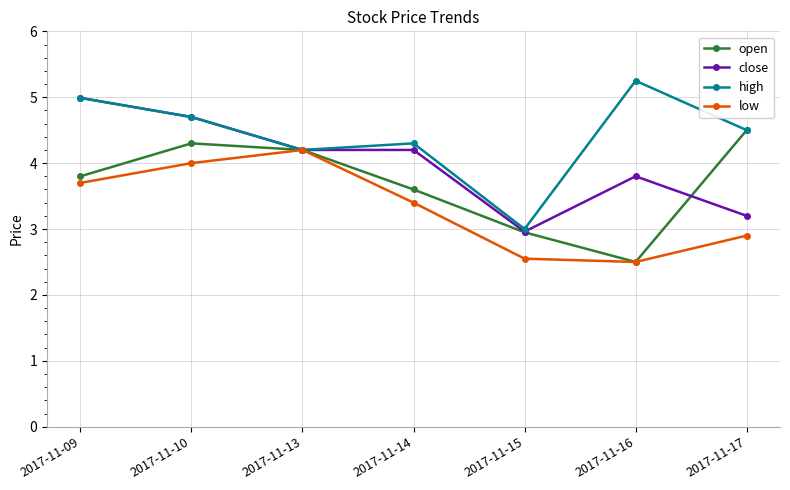

How many lines are shown in the chart?

4